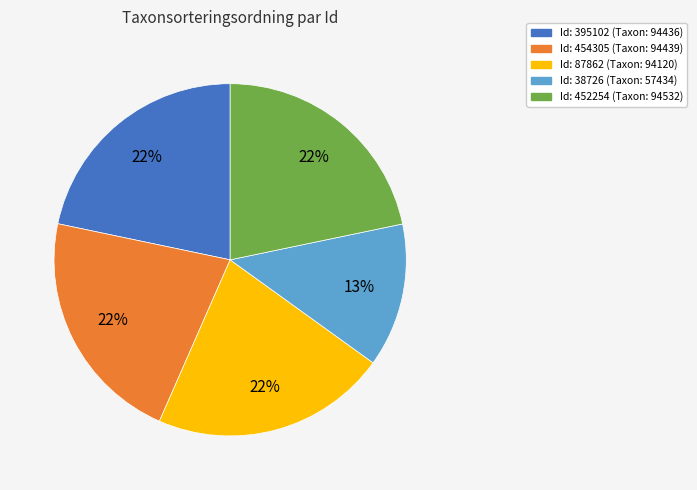

To the nearest percent, what is the difference between the largest and smallest slice percentages?

9%